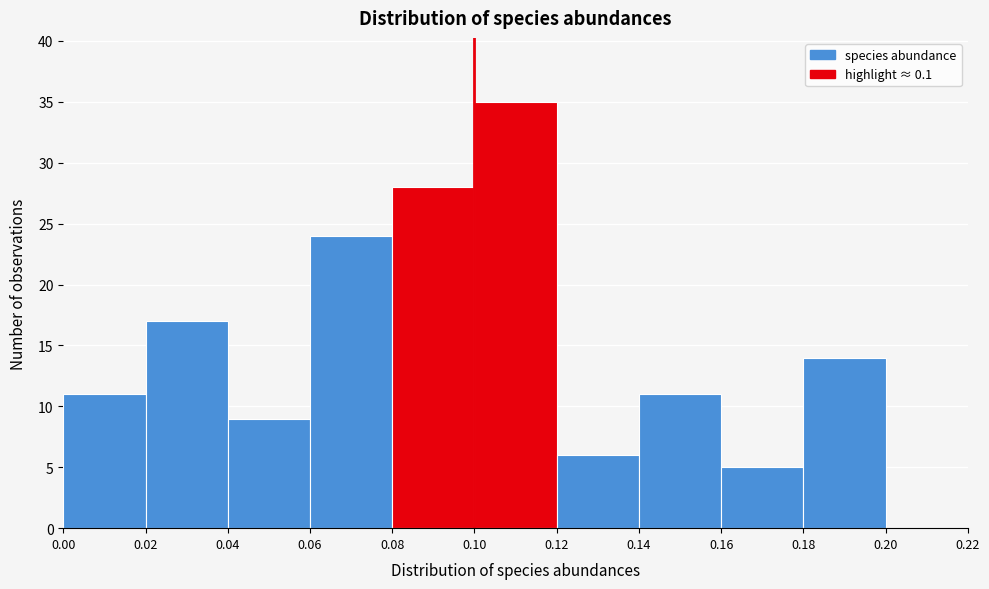

Which range on the x-axis has the tallest bar?

0.10 to 0.12